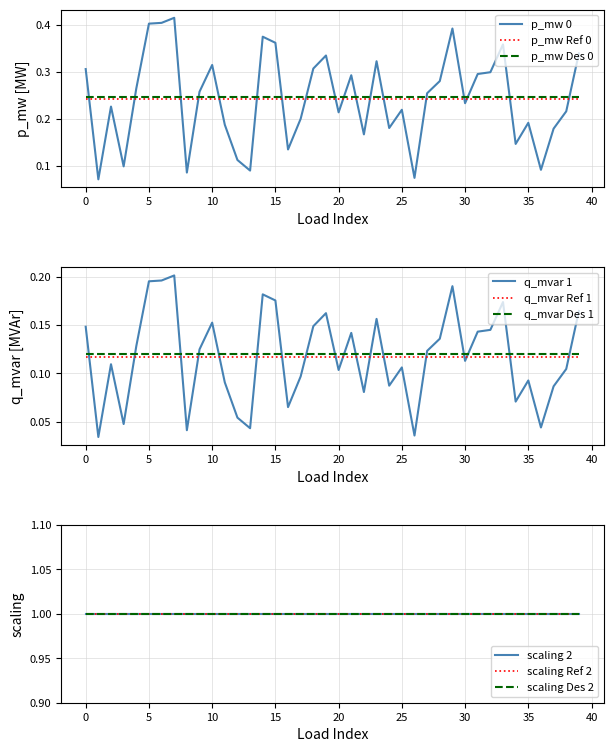

True or false: p_mw Des 0 and p_mw 0 cross at least once.

True